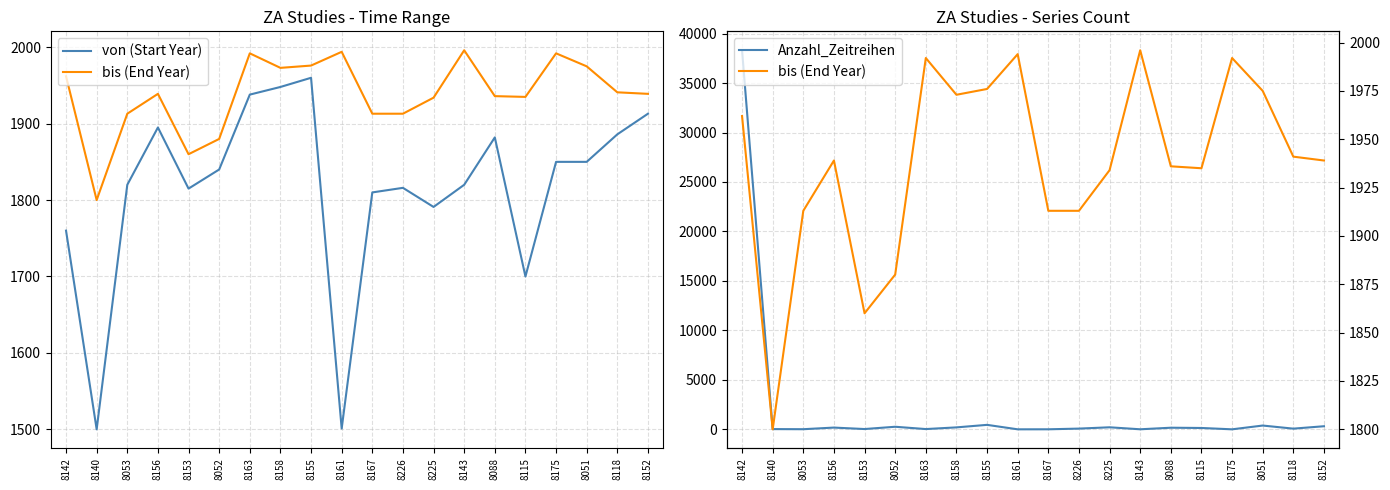

True or false: von (Start Year) has more than 2 points higher than both neighbors.

True